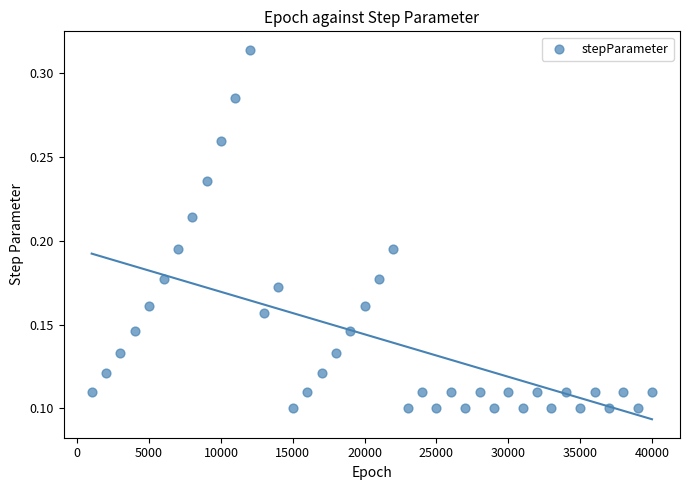

What is the range of X values (max minus min)?

39000.0